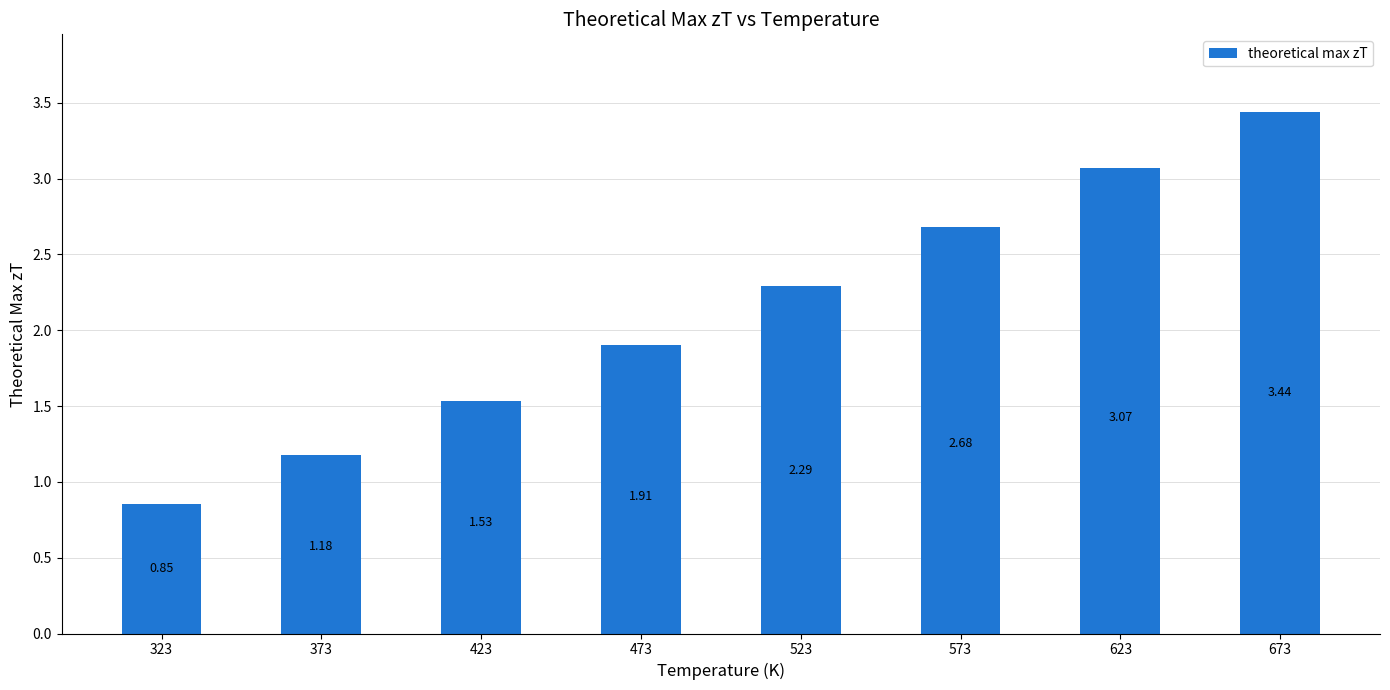

Rank the categories by value from lowest to highest.

323, 373, 423, 473, 523, 573, 623, 673